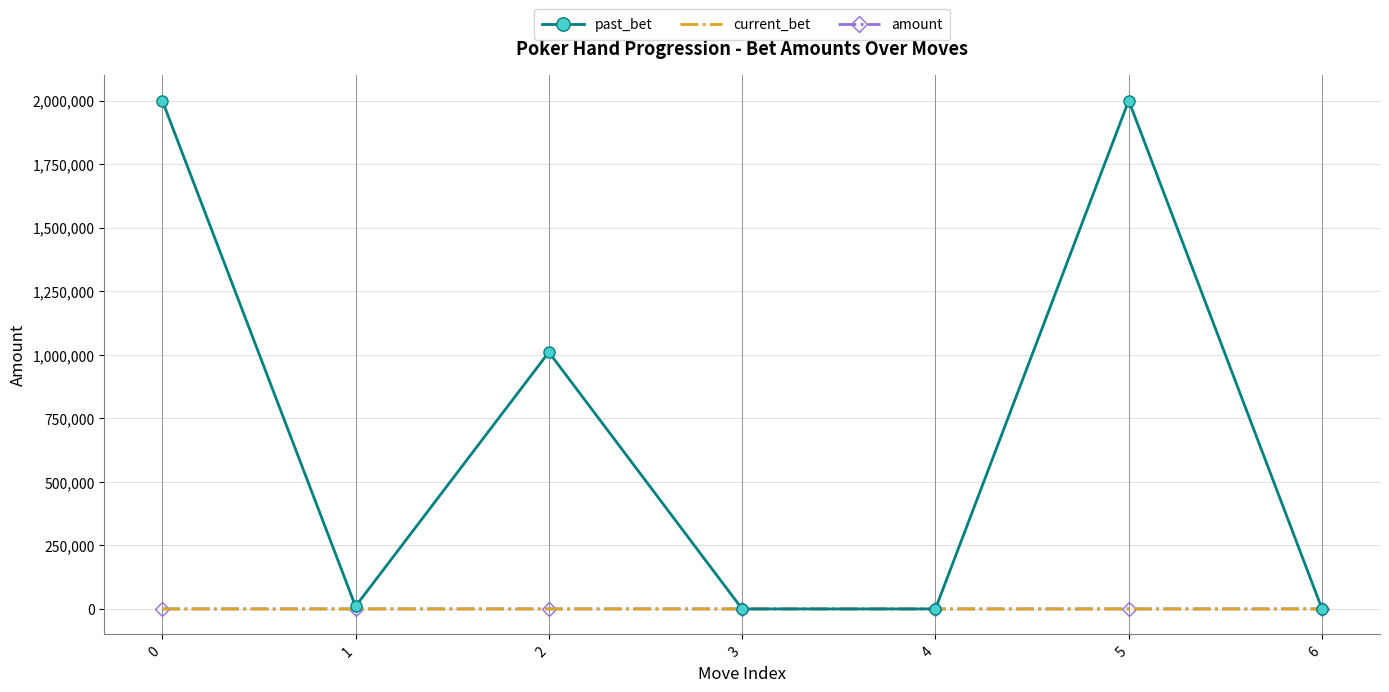

Which series has the widest spread of values?

past_bet